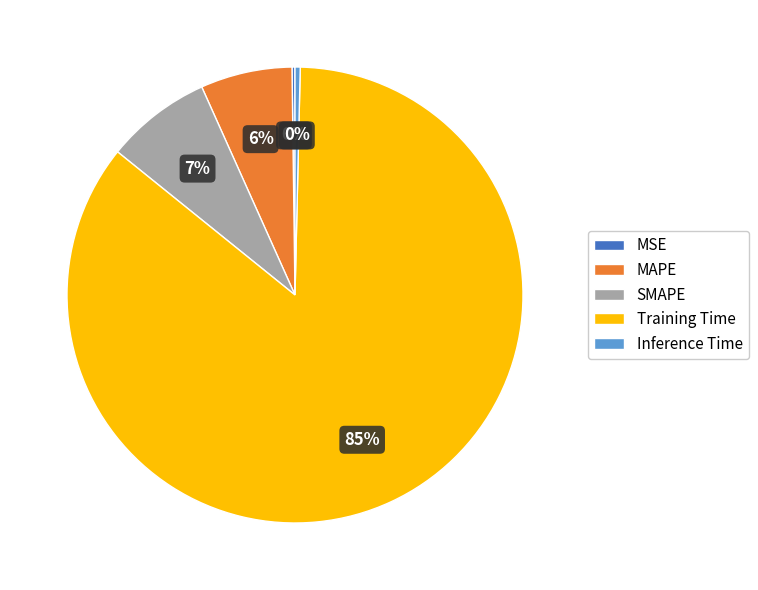

Is it true that Inference Time is 15% of the pie?

False